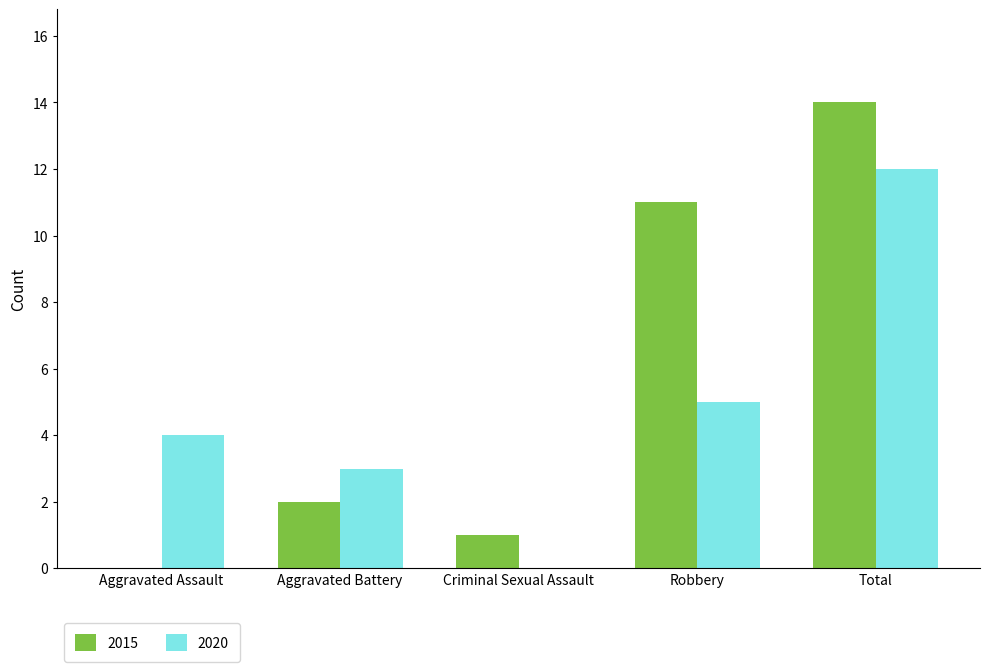

What is the total value across all series at Aggravated Assault?

4